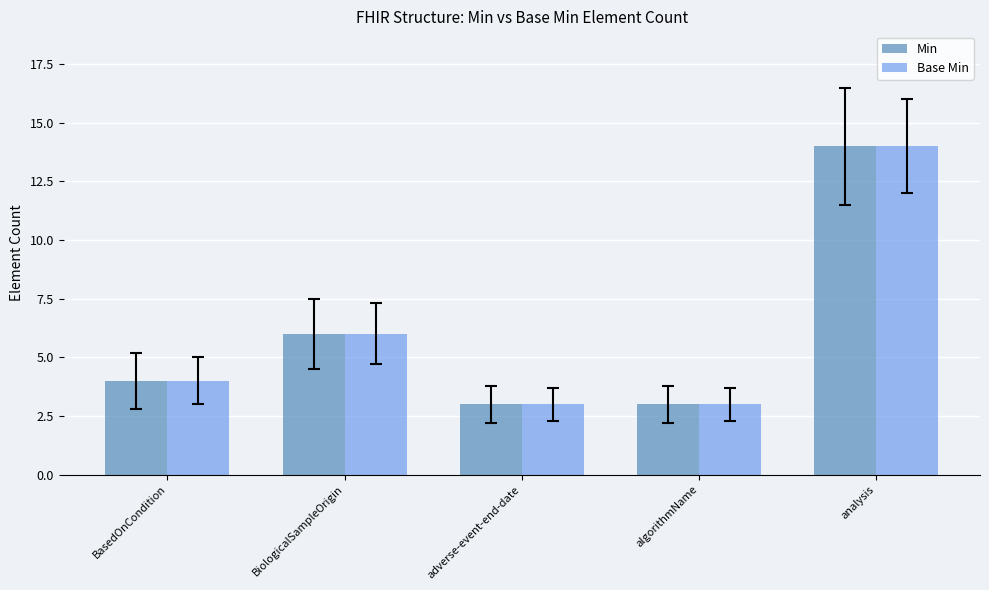

Reading left to right, extract all data points from this chart.

Min: BasedOnCondition=4	BiologicalSampleOrigin=6	adverse-event-end-date=3	algorithmName=3	analysis=14
Base Min: BasedOnCondition=4	BiologicalSampleOrigin=6	adverse-event-end-date=3	algorithmName=3	analysis=14